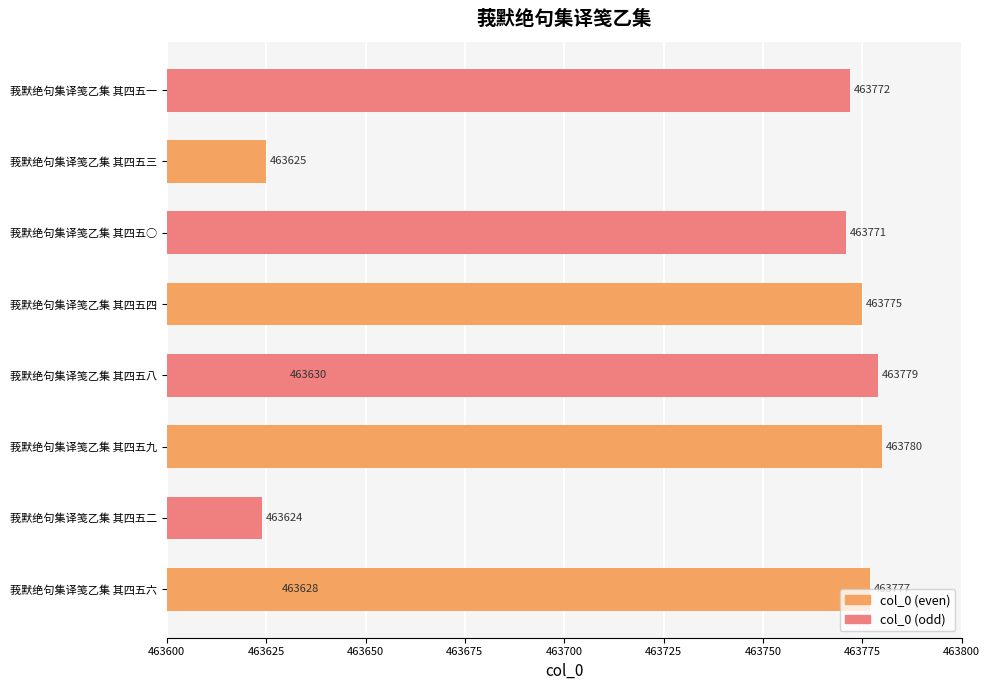

What is the ratio of the value at 莪默绝句集译笺乙集 其四五三 to the value at 莪默绝句集译笺乙集 其四五四?

1.0